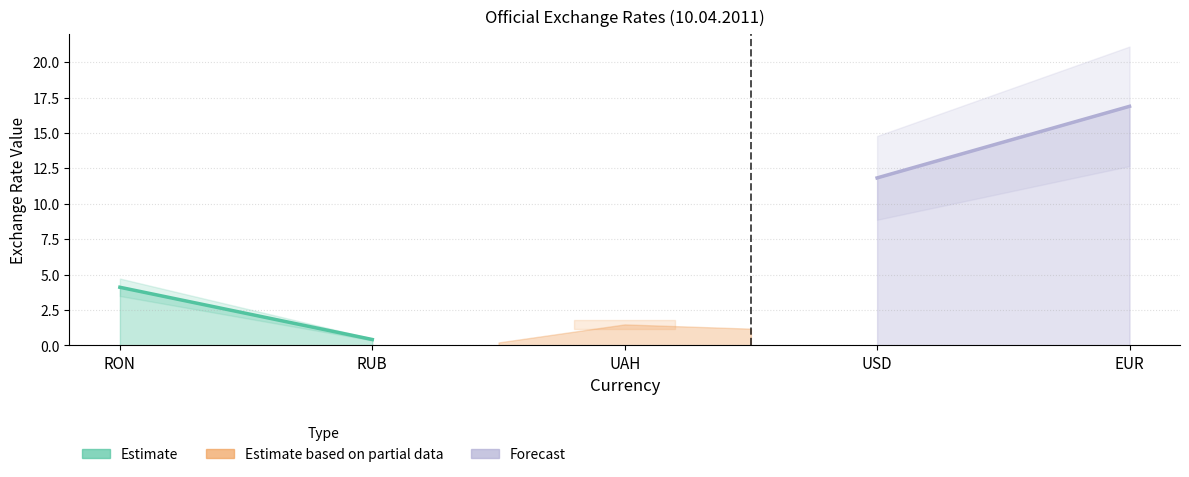

How many lines are shown in the chart?

2